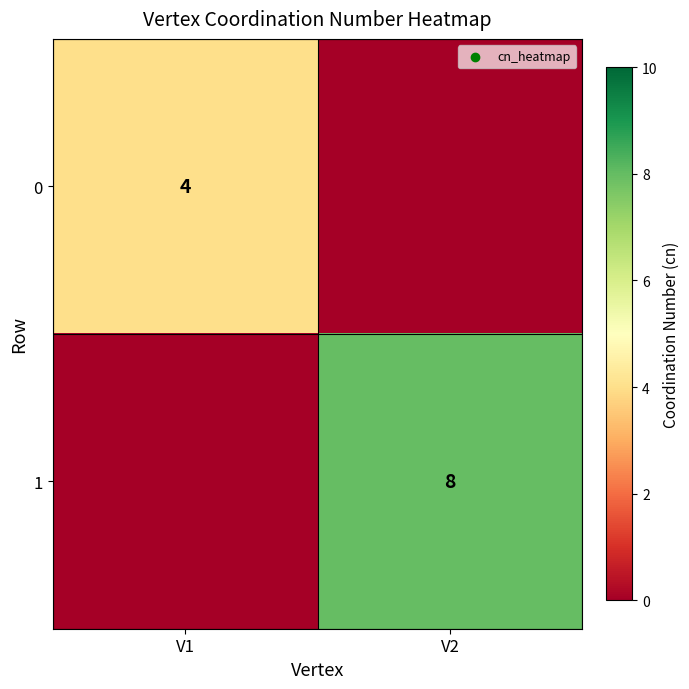

True or false: 1 has a value of 11 at V2.

False